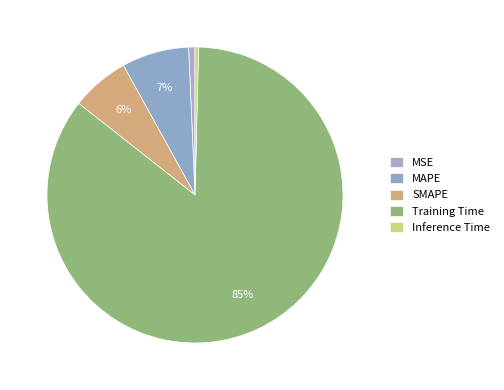

Which slice represents more than half of the pie?

Training Time